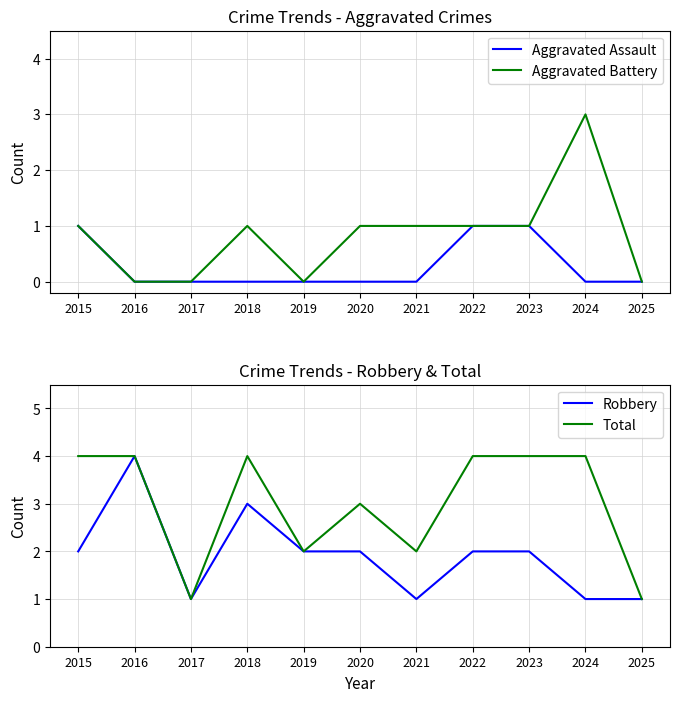

How many data points in Aggravated Assault are above 0?

3